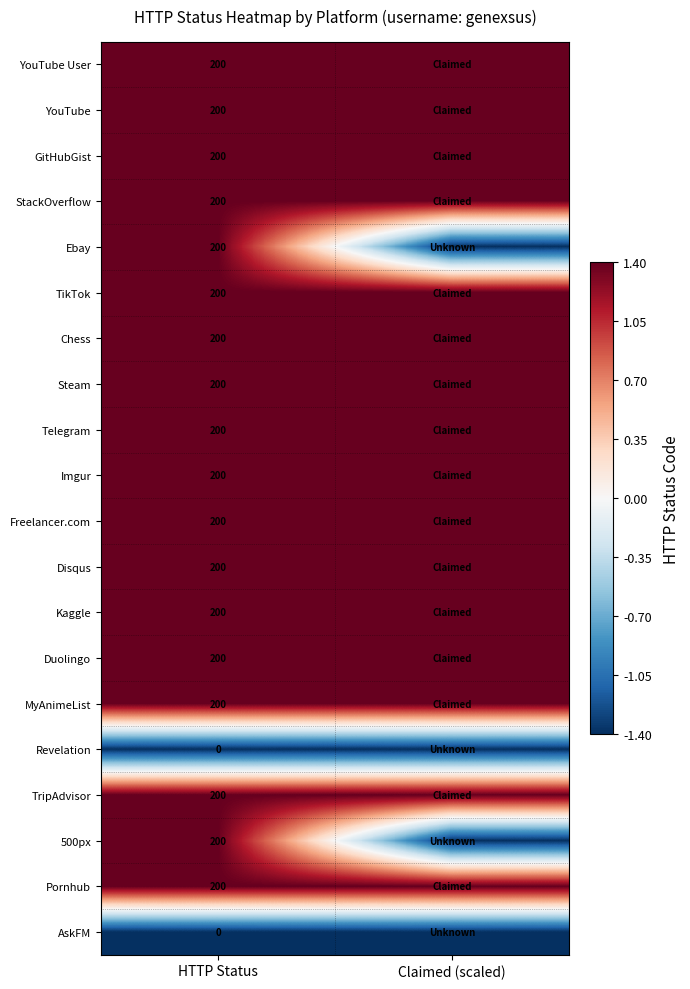

What is the spread (max minus min) of values at HTTP Status?

200.0